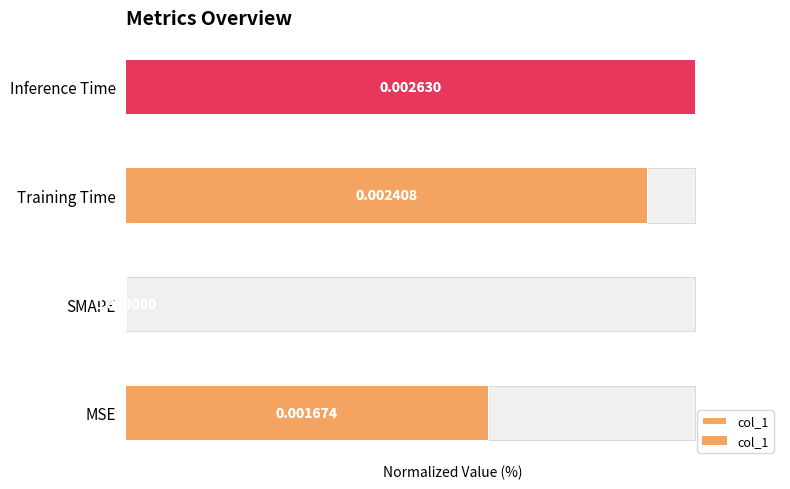

True or false: the data shows 100.0 at Inference Time.

True